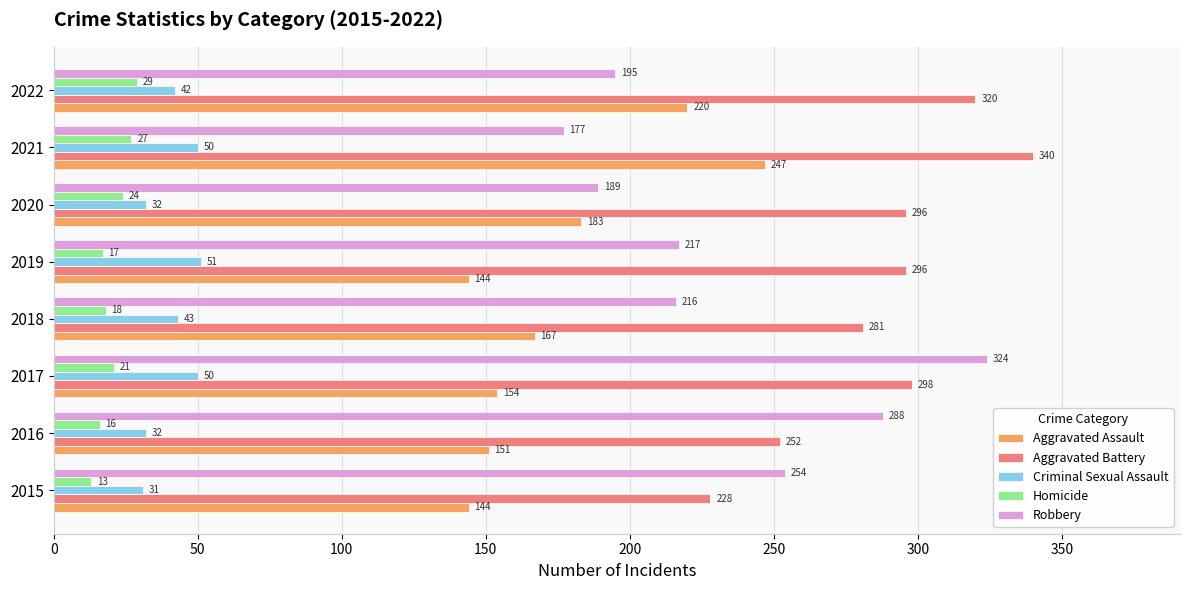

Rank the series at 2017 from highest to lowest value.

Robbery, Aggravated Battery, Aggravated Assault, Criminal Sexual Assault, Homicide